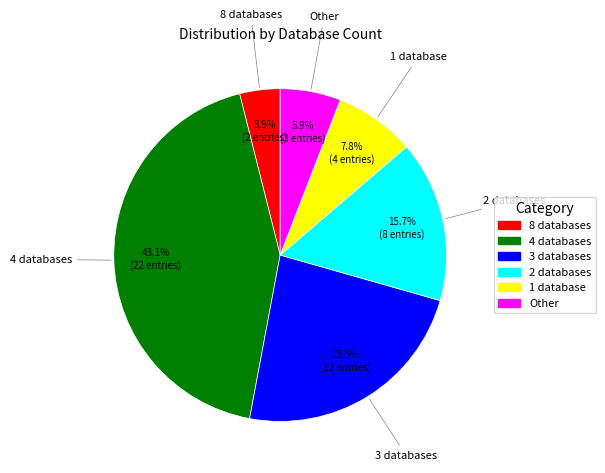

What portion of the pie excludes 2 databases?

84.3%